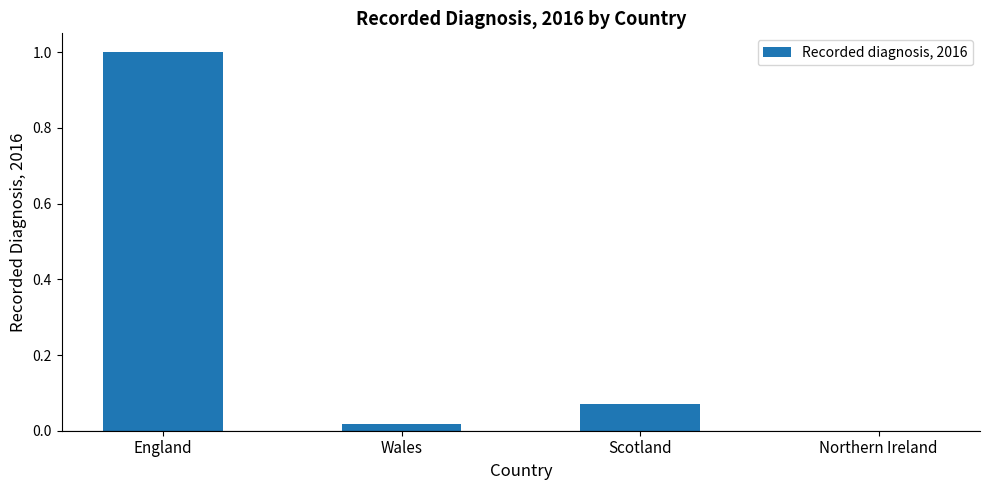

Which has a higher value, England or Northern Ireland?

England